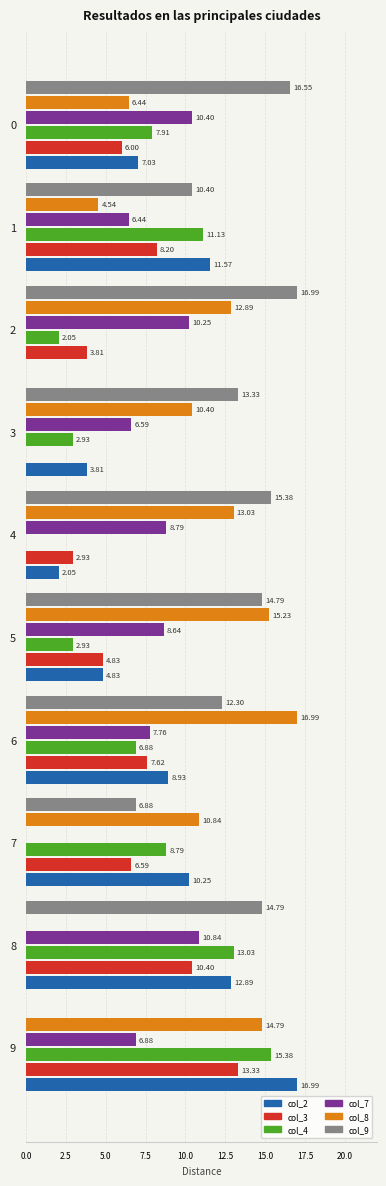

Is the value of col_2 at 1 greater than the value of col_8 at 9?

No